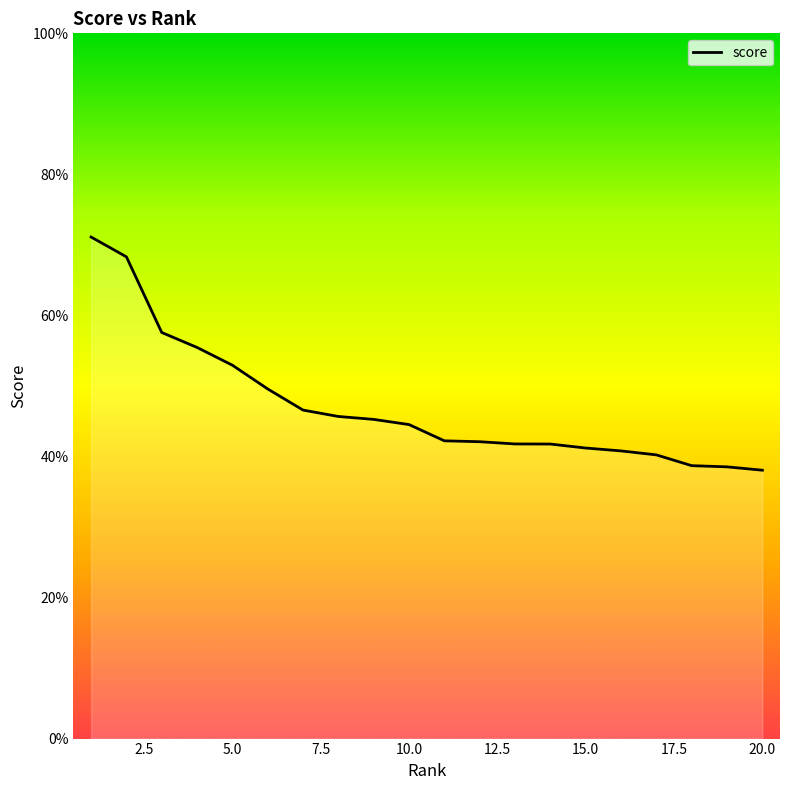

Does the chart have visible grid lines?

No